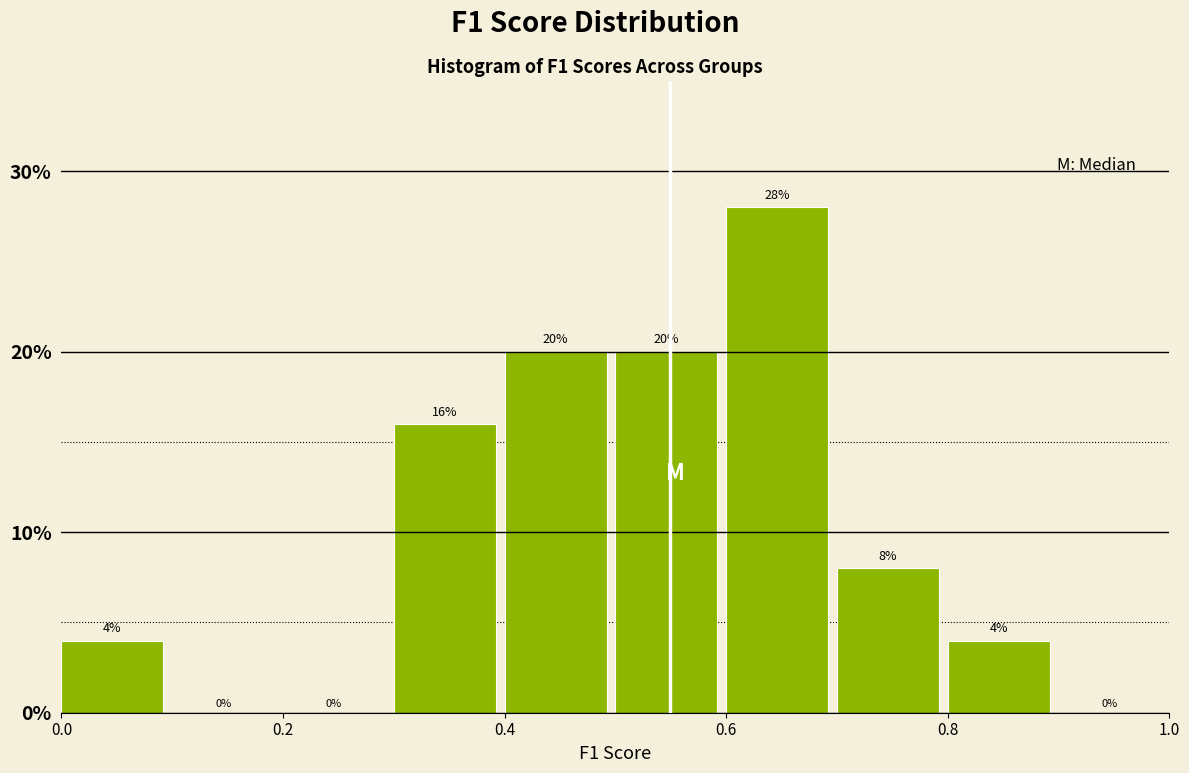

Reading left to right, transcribe this chart: for each bar, give the range it covers on the x-axis and its height.

0.0 to 0.1: 4
0.1 to 0.2: 0
0.2 to 0.3: 0
0.3 to 0.4: 16
0.4 to 0.5: 20
0.5 to 0.6: 20
0.6 to 0.7: 28
0.7 to 0.8: 8
0.8 to 0.9: 4
0.9 to 1.0: 0